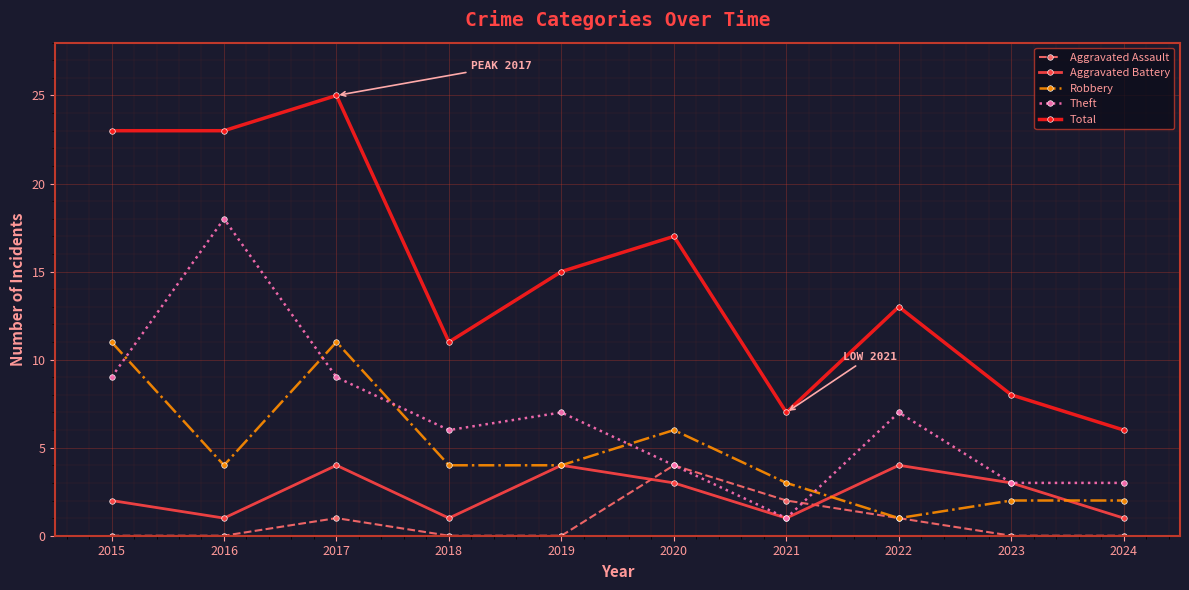

At how many categories does at least one series exceed 18?

3